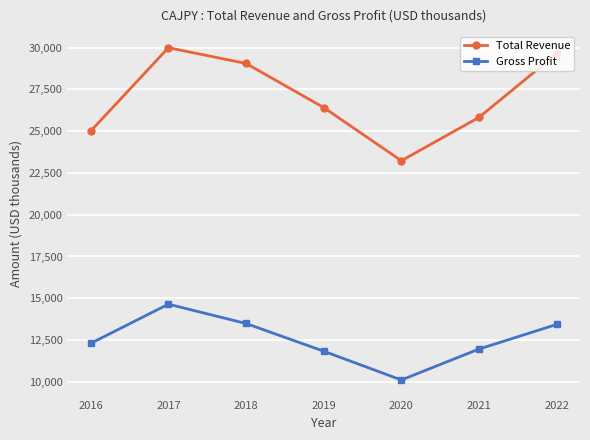

What are all the series names shown in the legend?

Total Revenue, Gross Profit